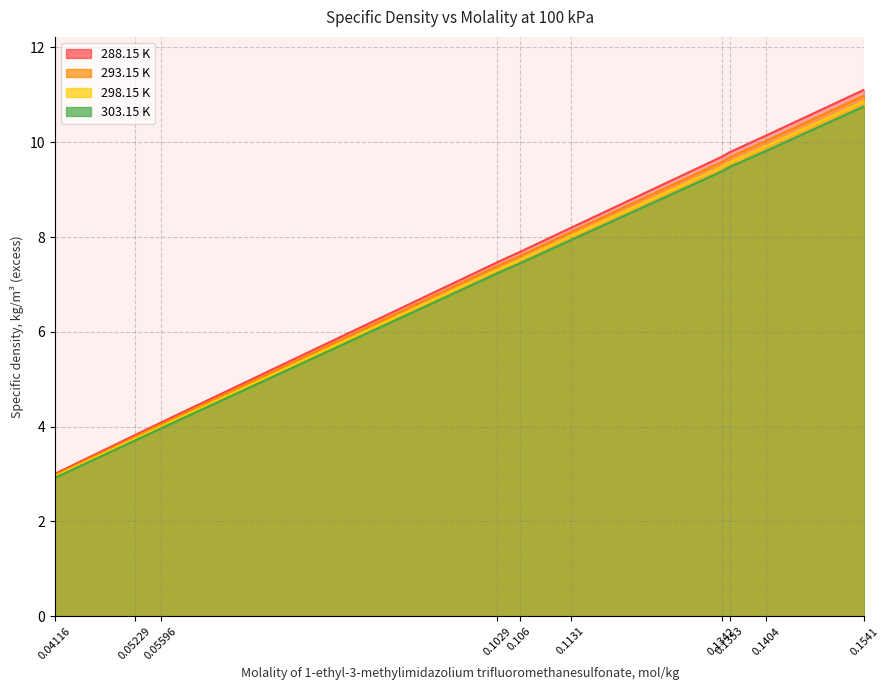

At which category does the chart reach its minimum across all series?

0.04116